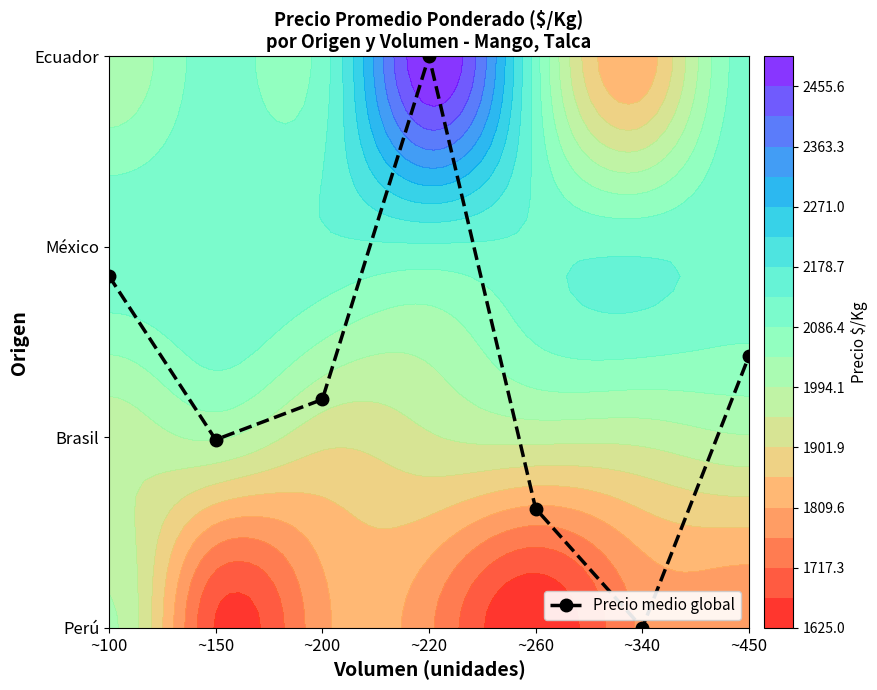

The value at ~220 is 1.5. True or false?

False